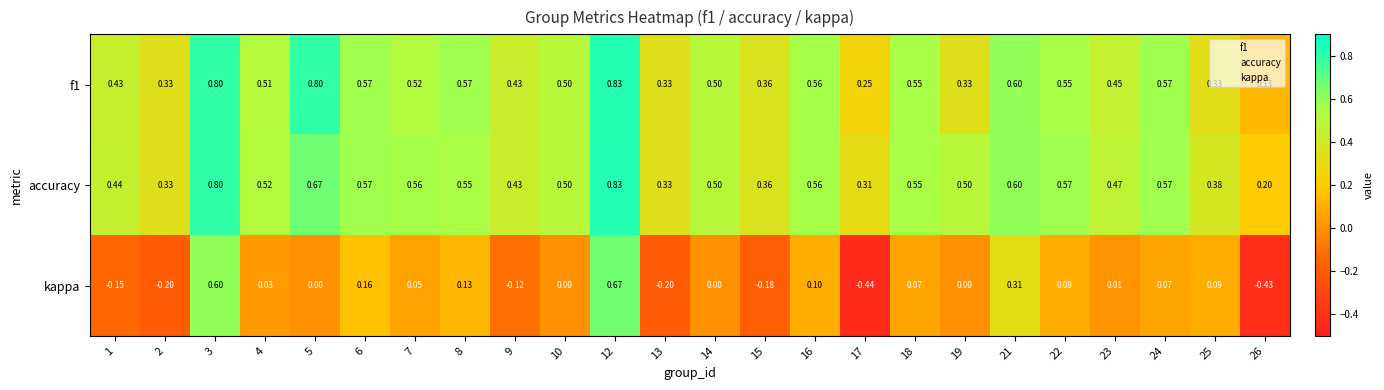

Which series changed the most between 15 and 25?

kappa